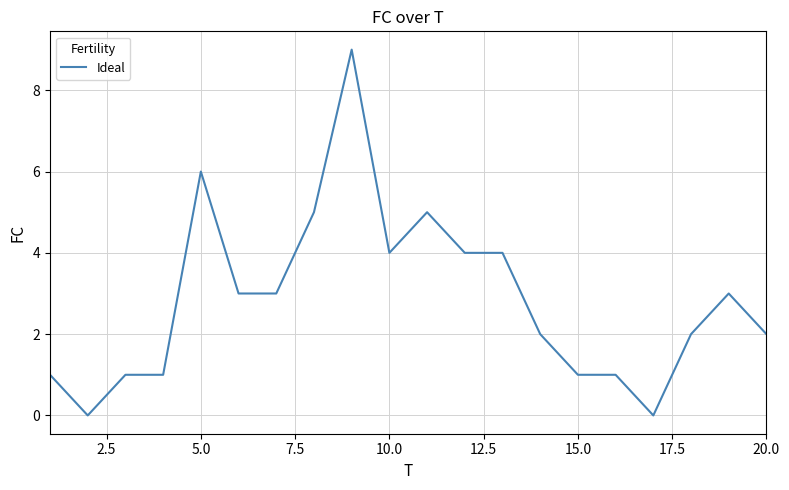

Reading left to right, what are all the values shown in this chart?

1	0	1	1	6	3	3	5	9	4	5	4	4	2	1	1	0	2	3	2